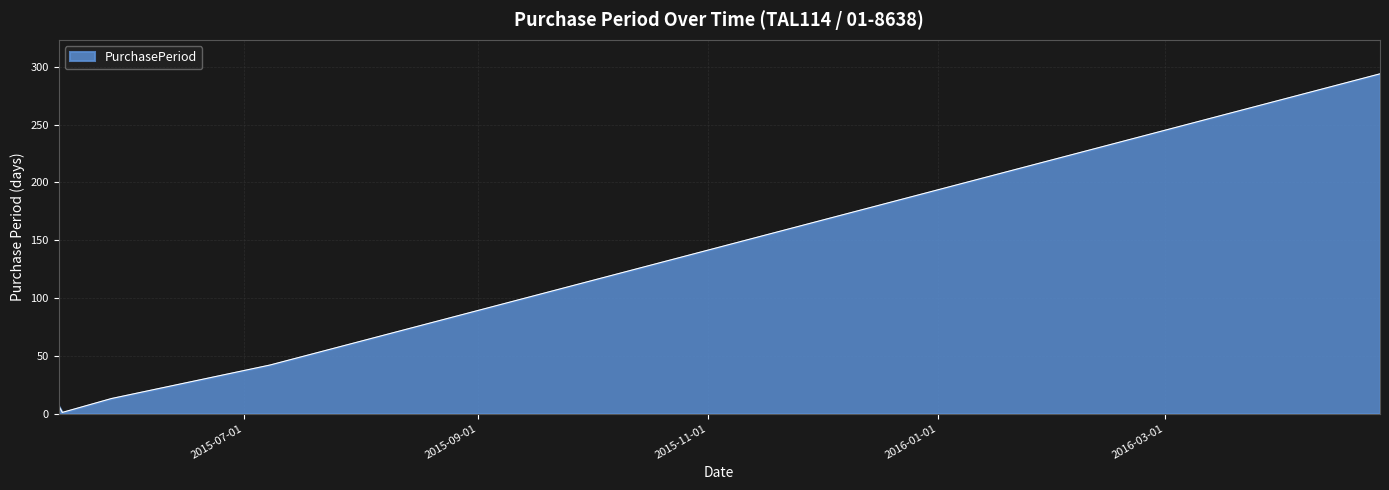

What is the greatest value displayed?

294